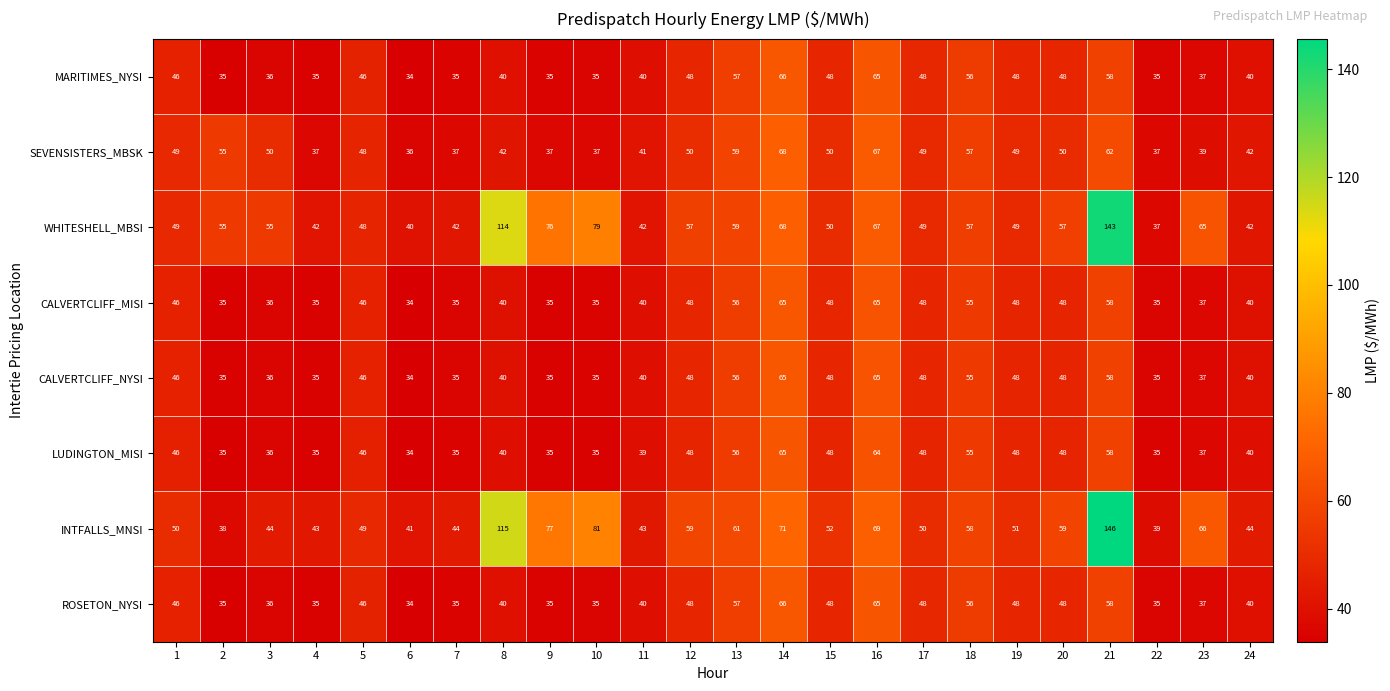

What is the difference between the highest and lowest values at 11?

4